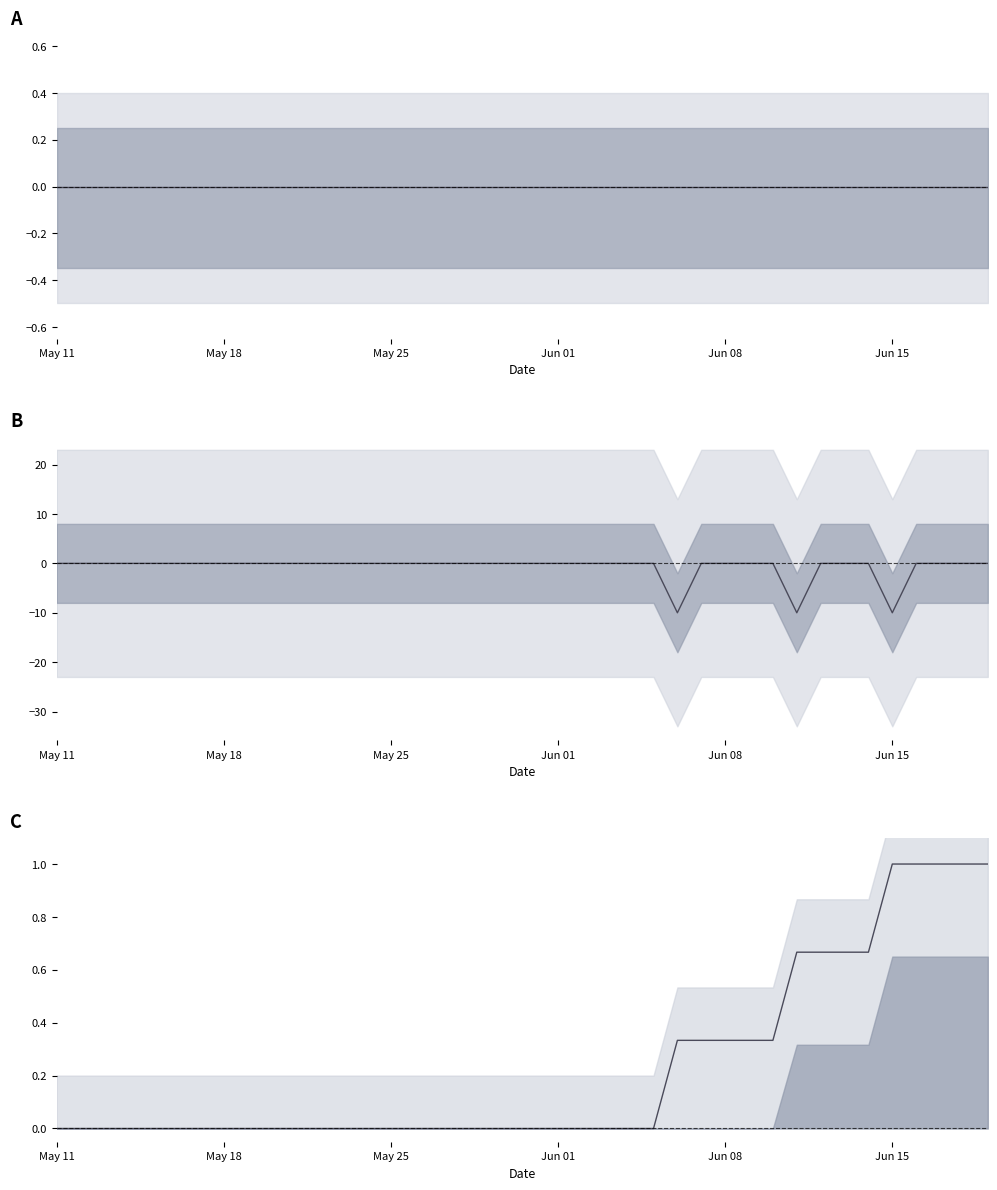

What is the difference between the maximum and minimum values in the 和校験_DEC series?

1.0